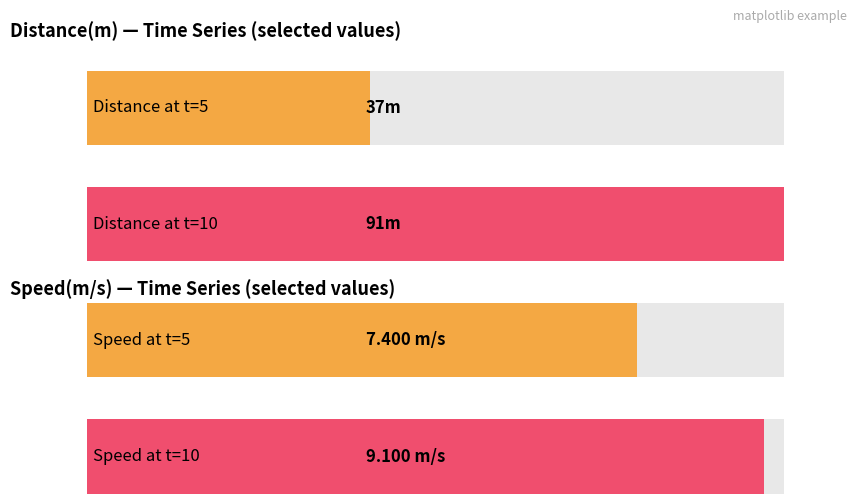

True or false: Distance(m) has a value of 40.0 at 7.

False